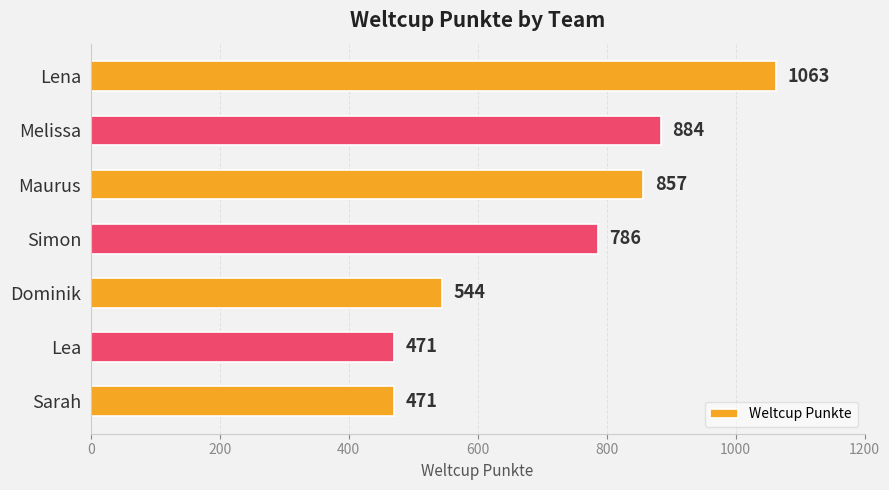

What position from the bottom is Simon?

4